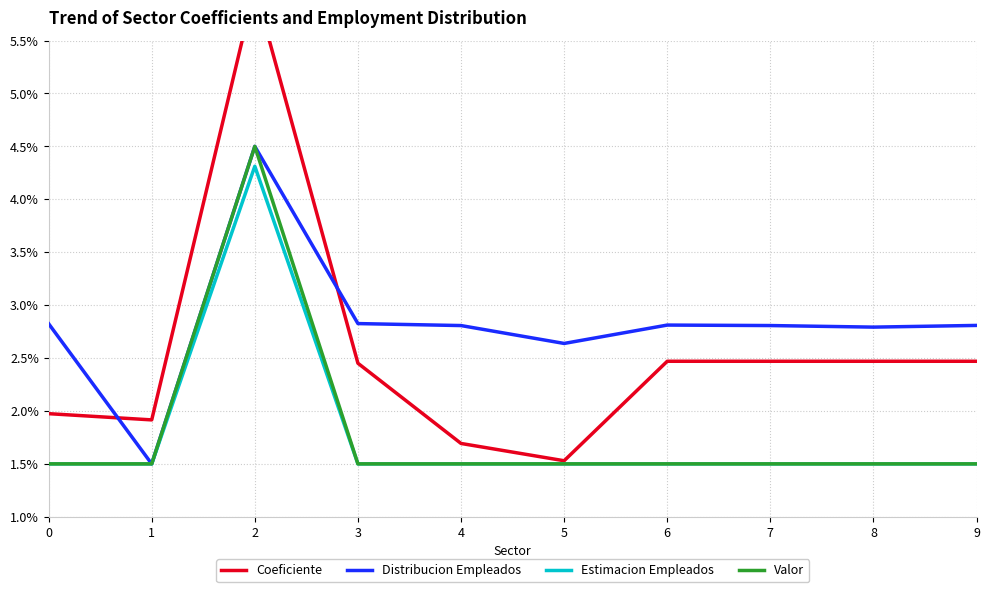

How many data points in Coeficiente are above 2?

6